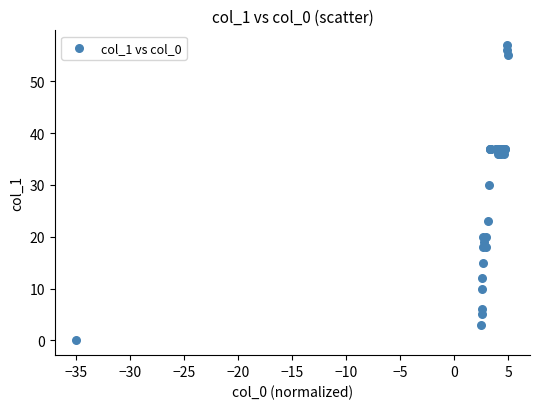

What Y value in the scatter plot is closest to 28?

30